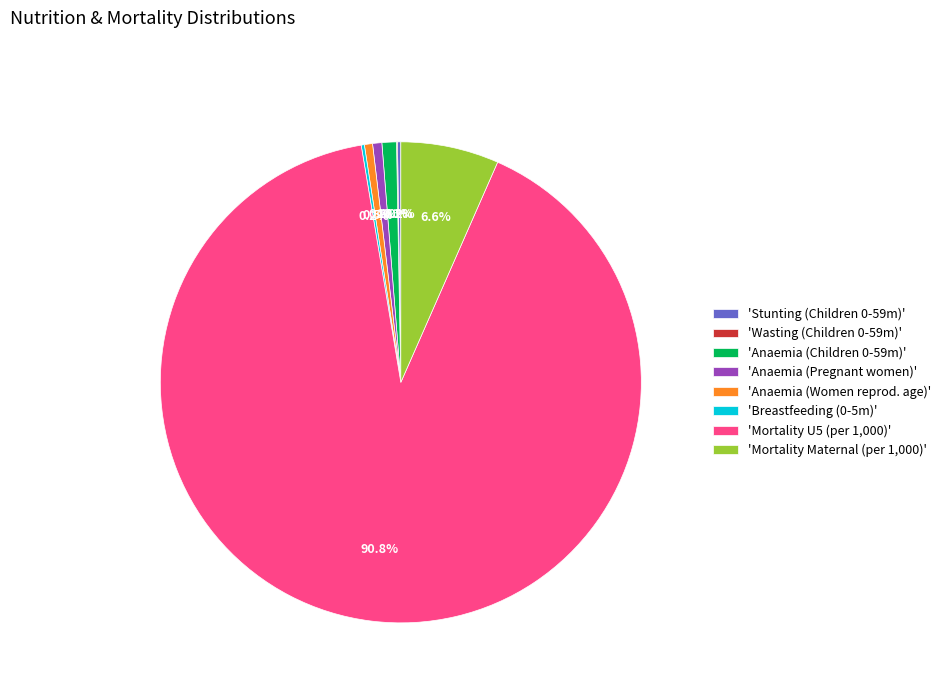

Between 'Mortality Maternal (per 1,000)' and 'Anaemia (Pregnant women)', which is larger?

'Mortality Maternal (per 1,000)'